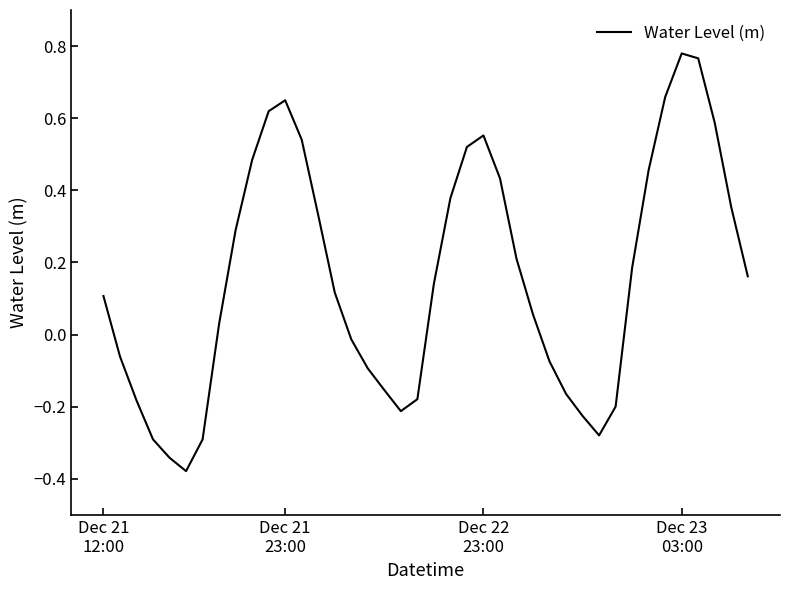

What is the difference between the maximum and minimum values?

1.2